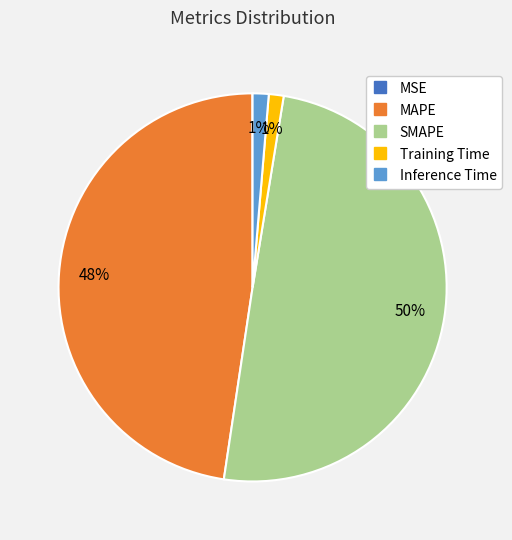

True or false: SMAPE accounts for 61% of the total.

False